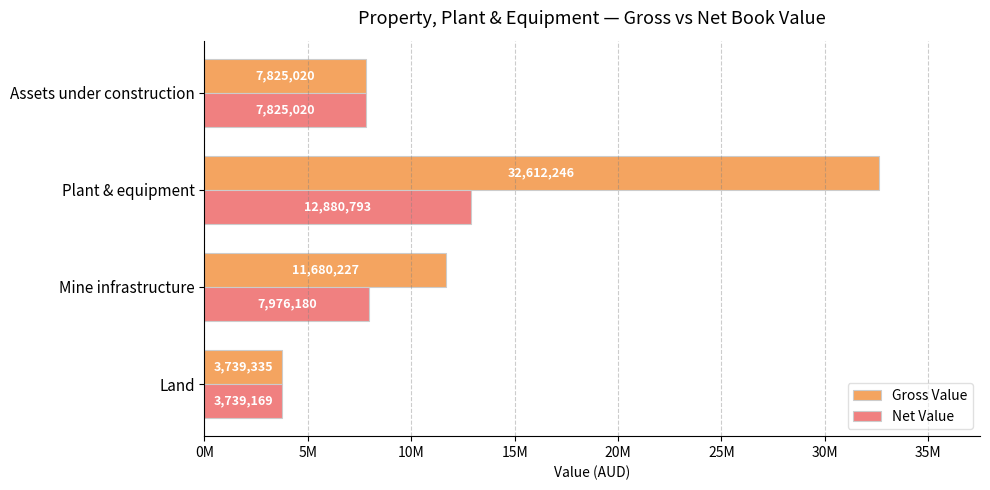

What are all the series names shown in the legend?

Gross Value, Net Value